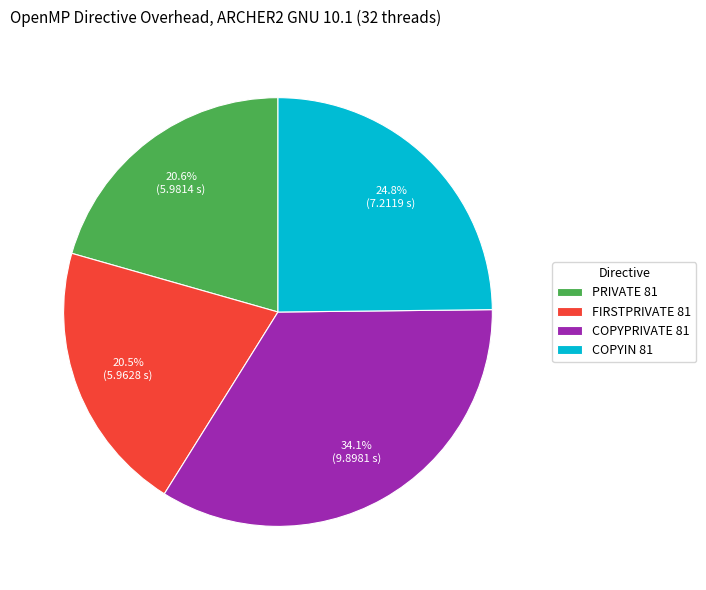

Between COPYIN 81 and PRIVATE 81, which is larger?

COPYIN 81